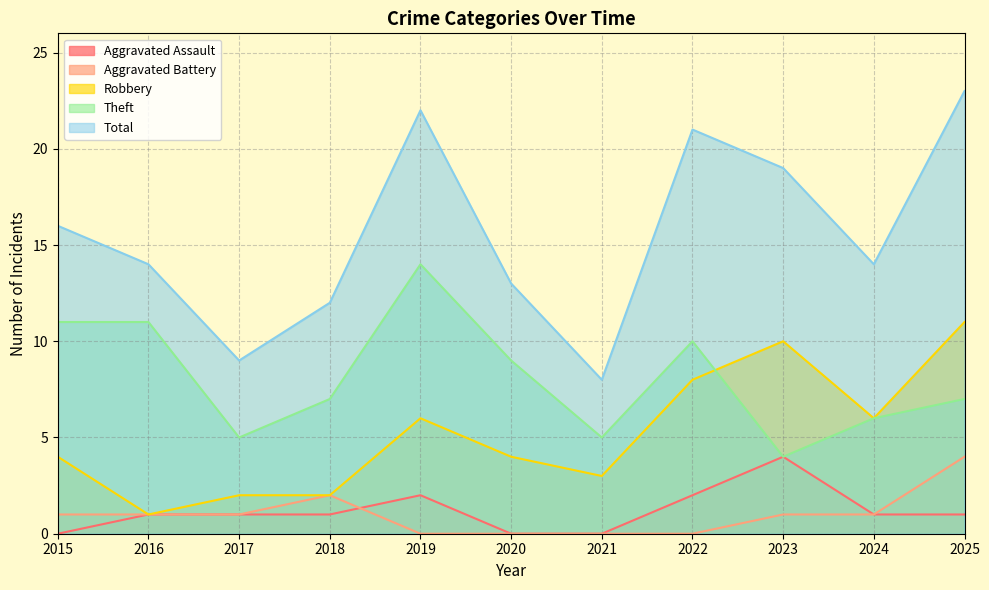

In Robbery, how many points are lower than both neighbors (excluding endpoints)?

3